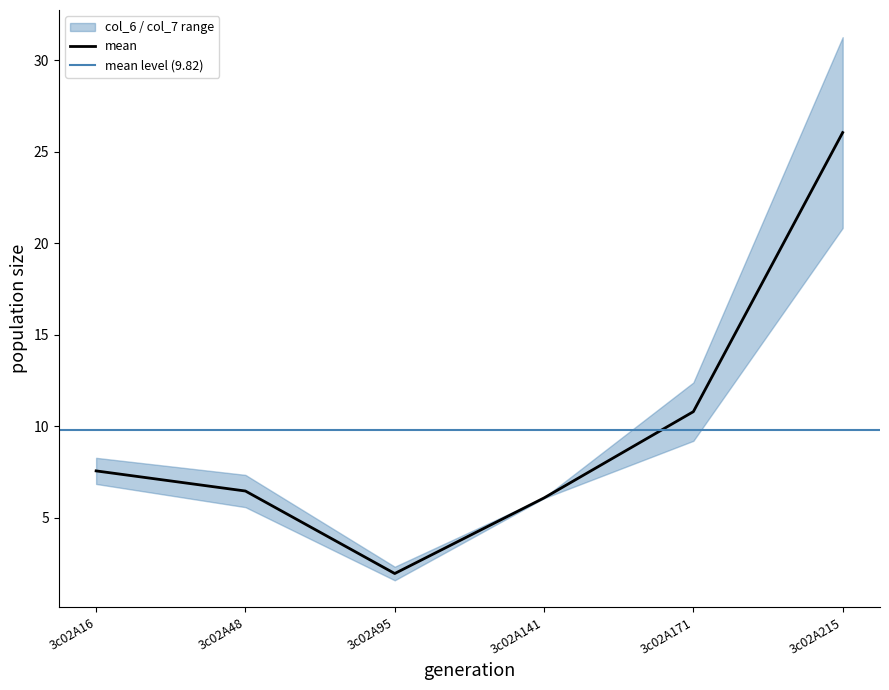

Between 3c02A95 and 3c02A16, which is larger?

3c02A16